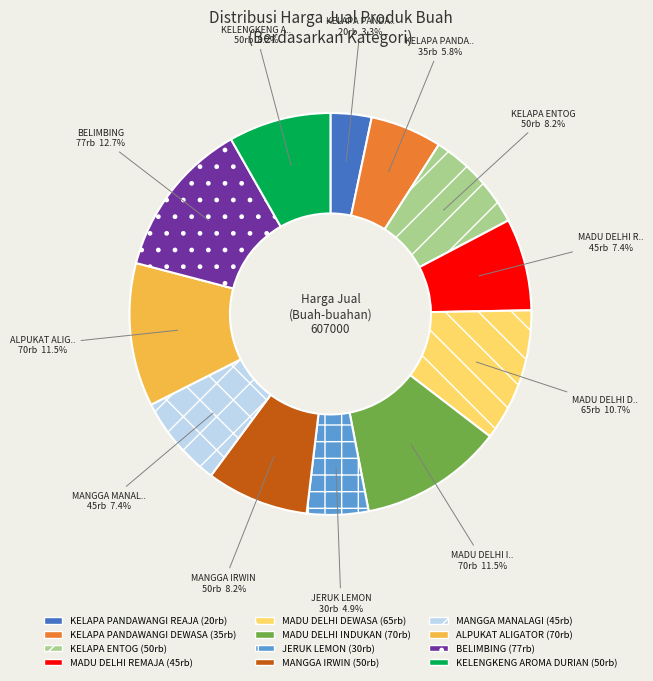

Does any single category account for the majority?

No